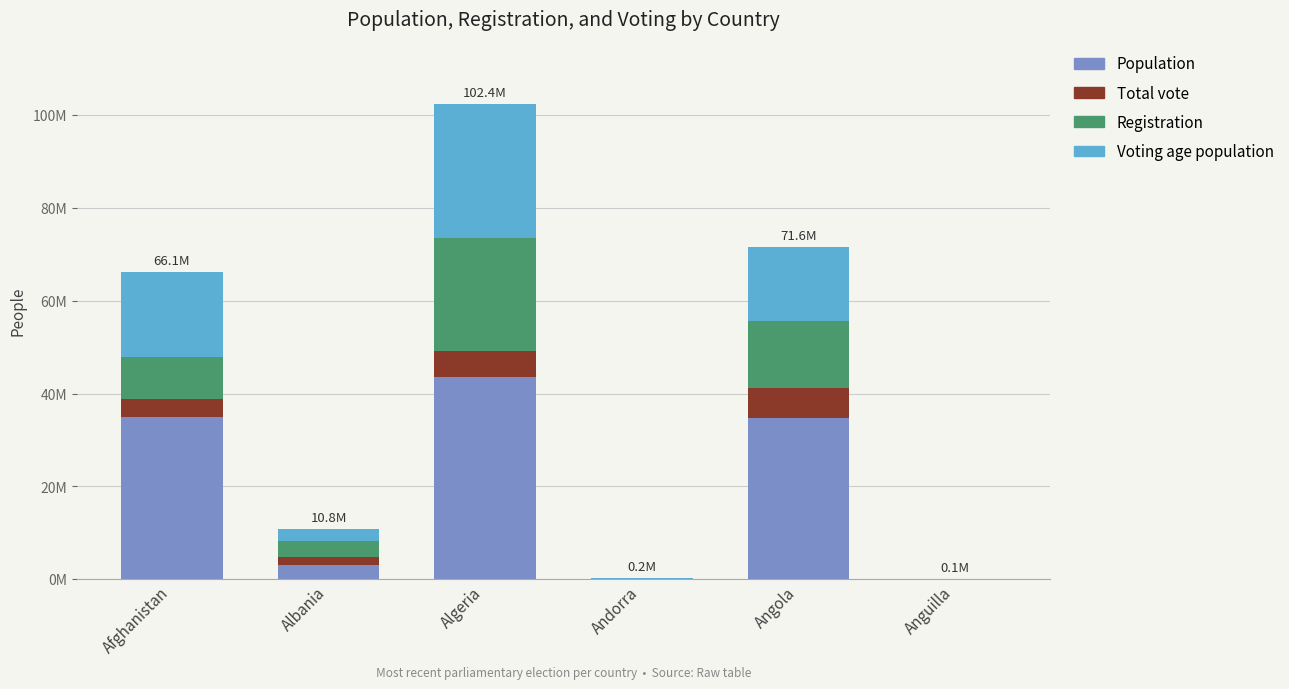

What is the sum of the Voting age population values at Andorra and Algeria?

28880969